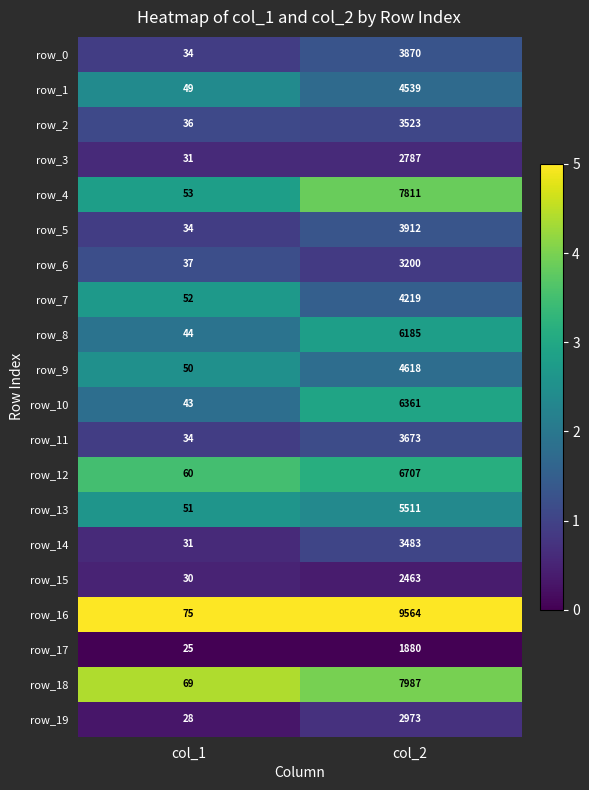

Which series changed the most between col_1 and col_2?

row_16